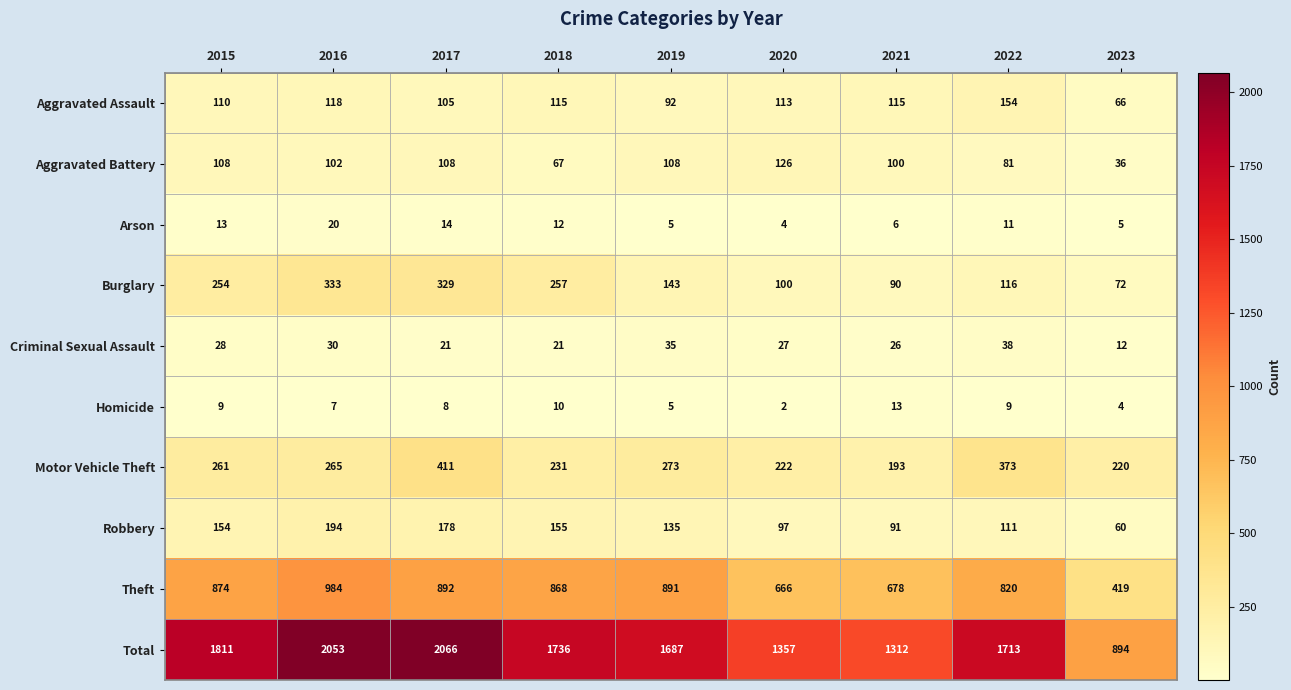

What is the total value across all series at 2020?

2714